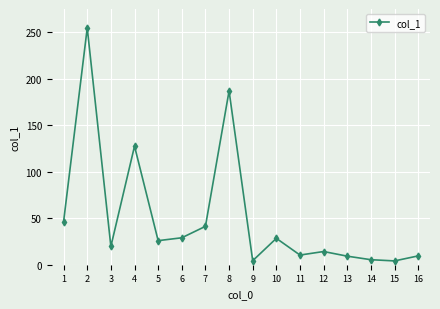

What is the greatest value displayed?

254.8